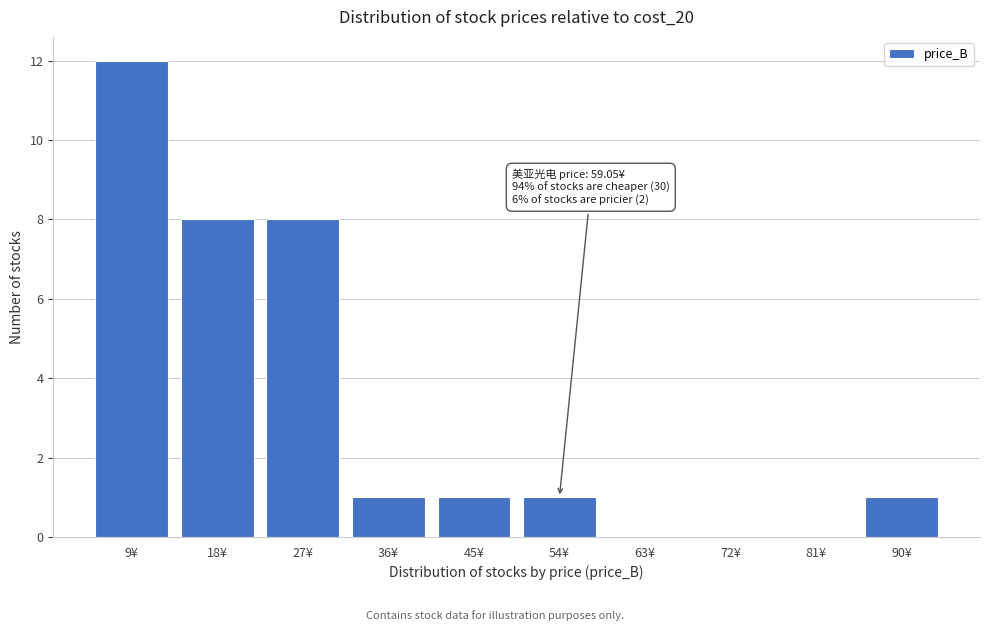

Reading left to right, list all the values displayed in this chart.

9¥=12	18¥=8	27¥=8	36¥=1	45¥=1	54¥=1	63¥=0	72¥=0	81¥=0	90¥=1